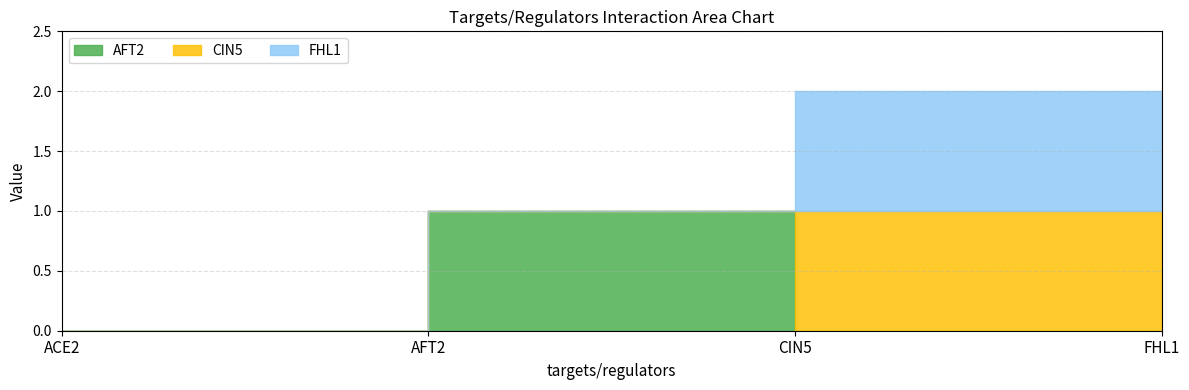

What is the label of the 2nd point from the left?

AFT2